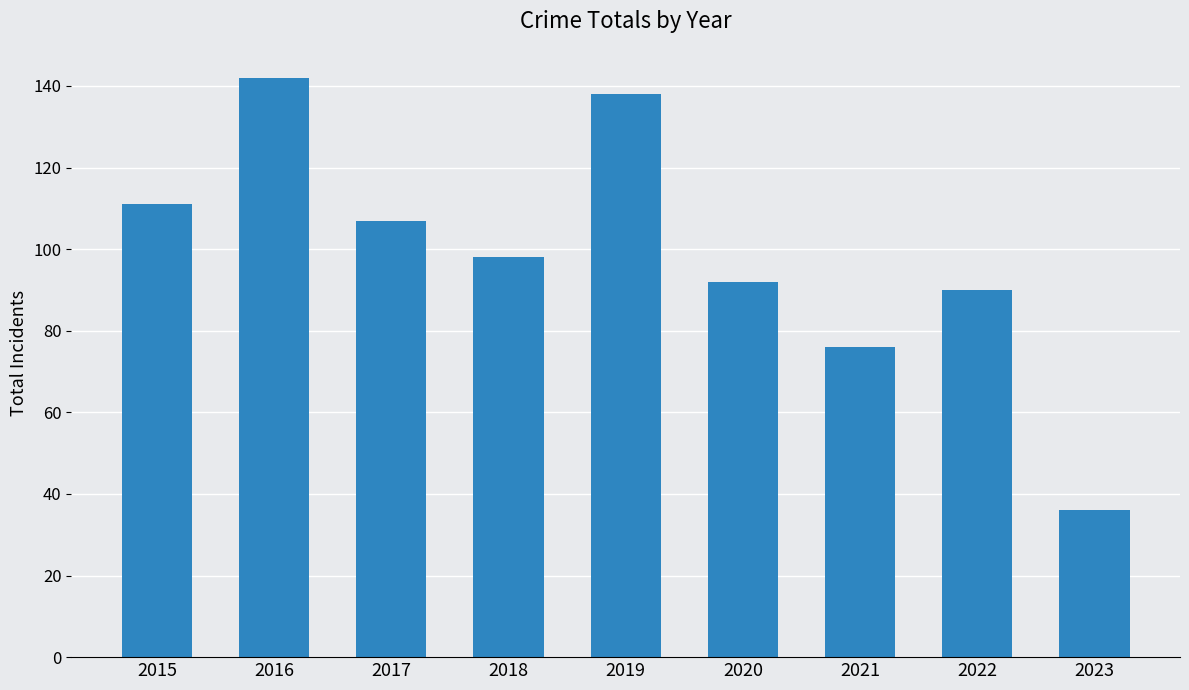

At which label is the value closest to 89?

2022